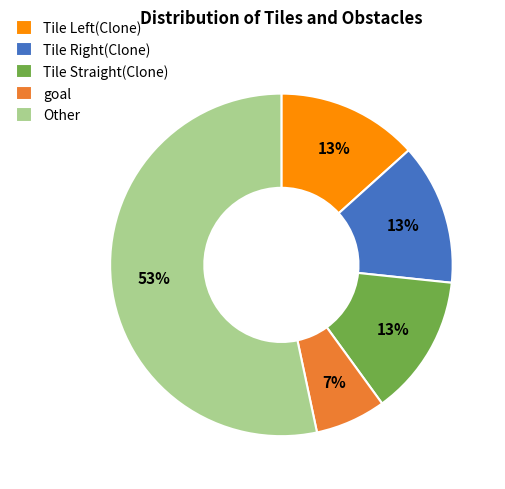

Does any single category account for the majority?

Yes